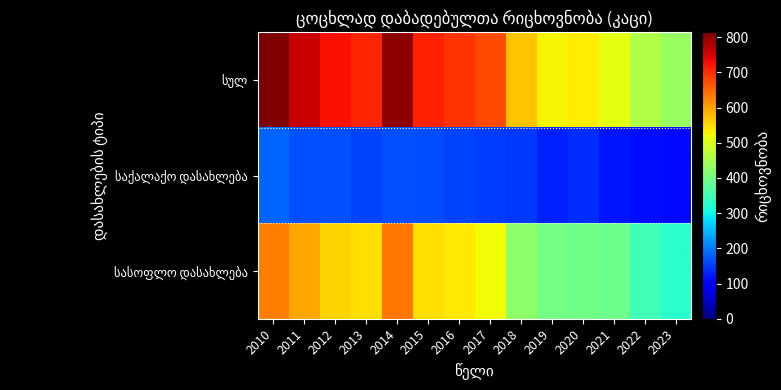

How many data points does each series have?

14